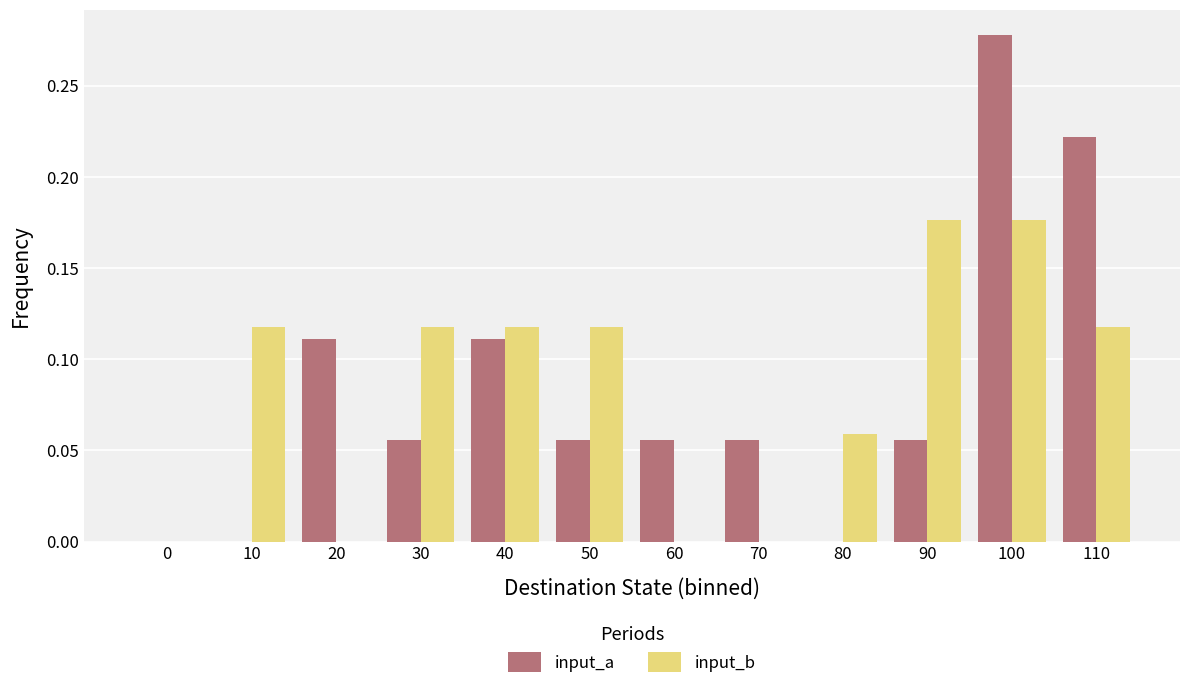

Is it true that input_a equals 0.0 at 60?

False